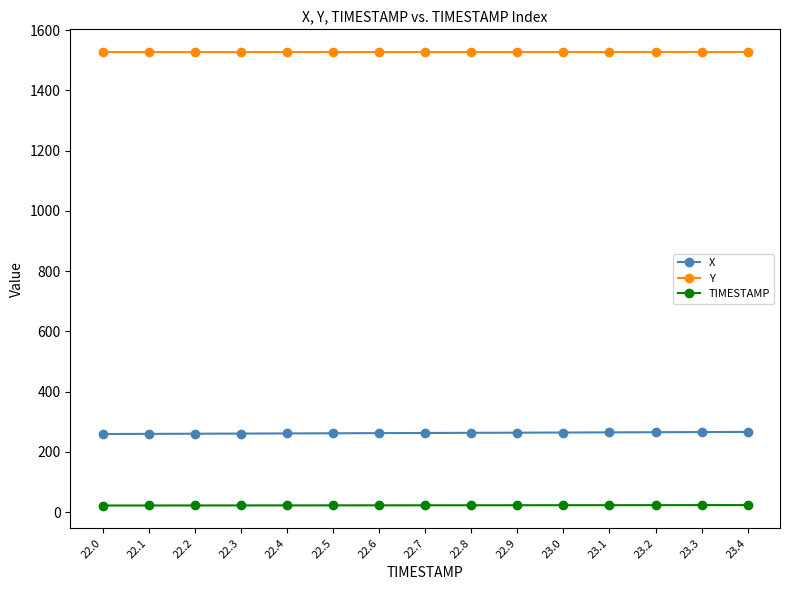

What is the difference between the highest and lowest values at 23.3?

1503.7